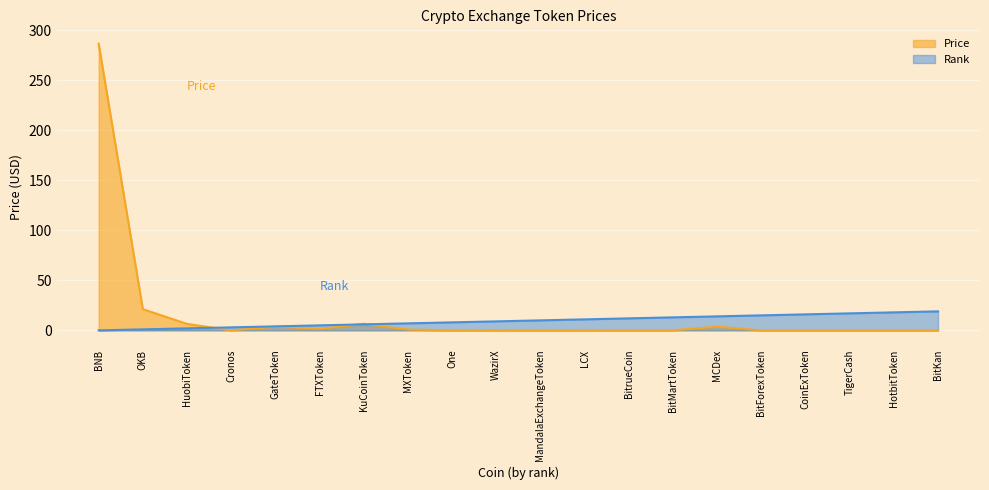

What position from the right is One?

12